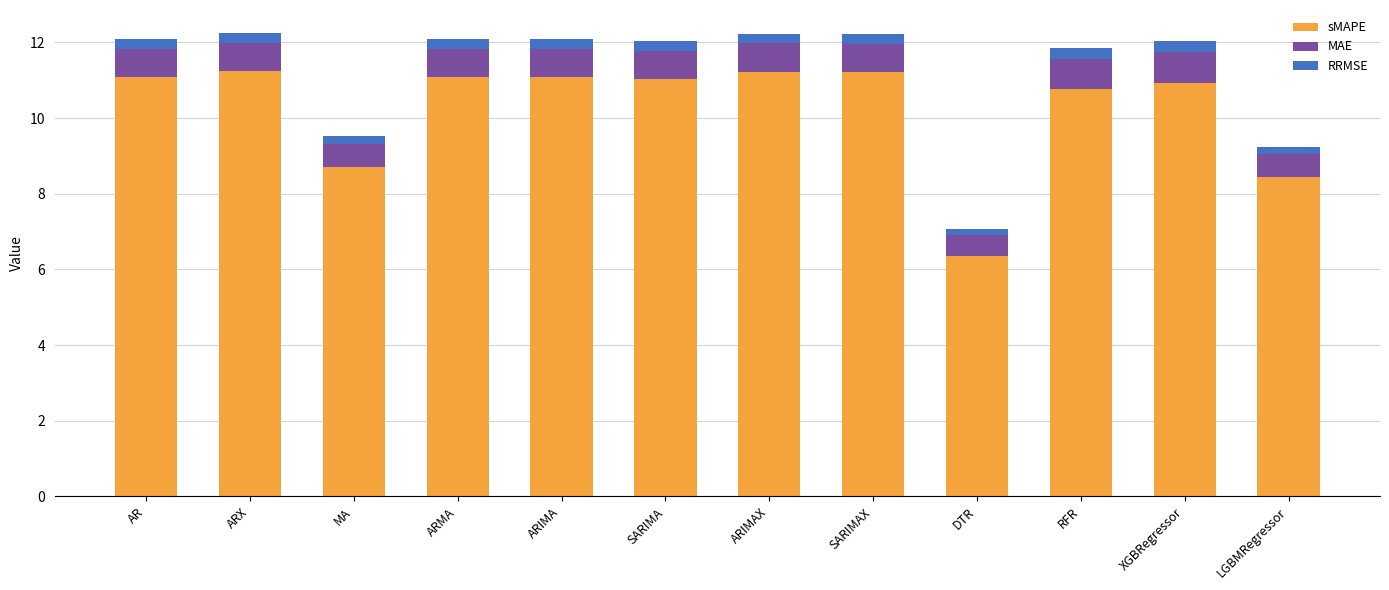

The value of sMAPE at SARIMA is 16.4. True or false?

False